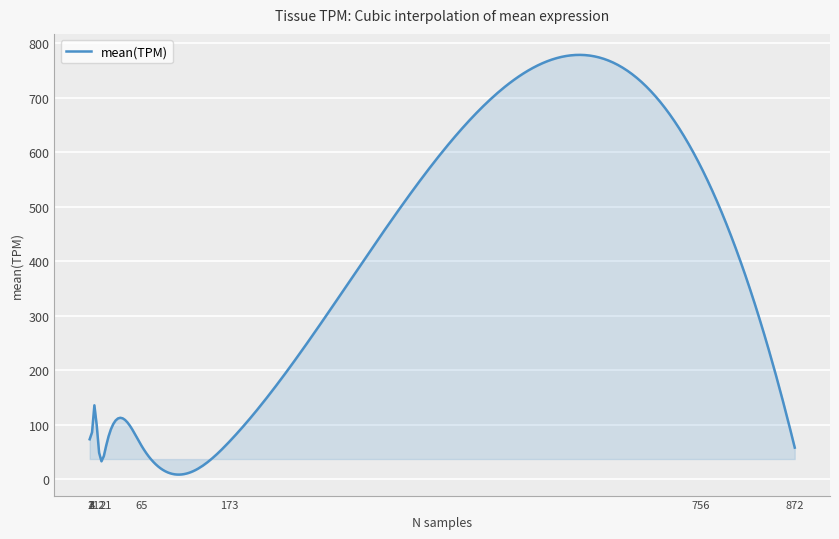

What is the maximum value shown in the chart?

778.7